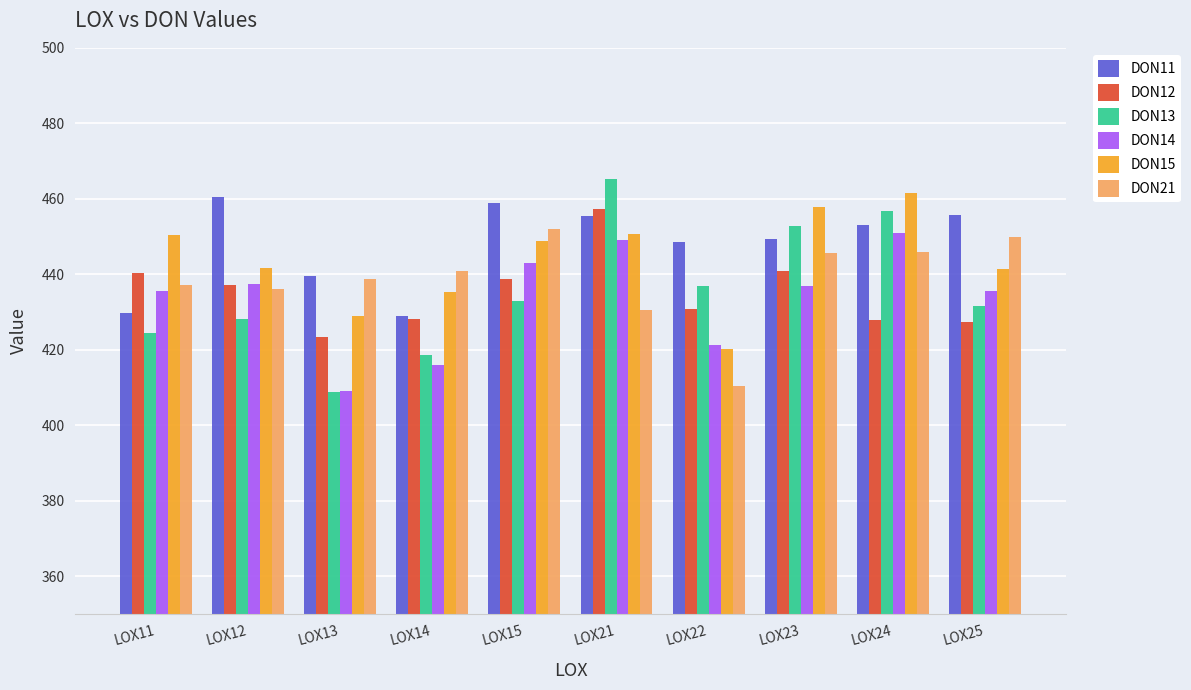

At which label is DON21 closest to 431?

LOX21